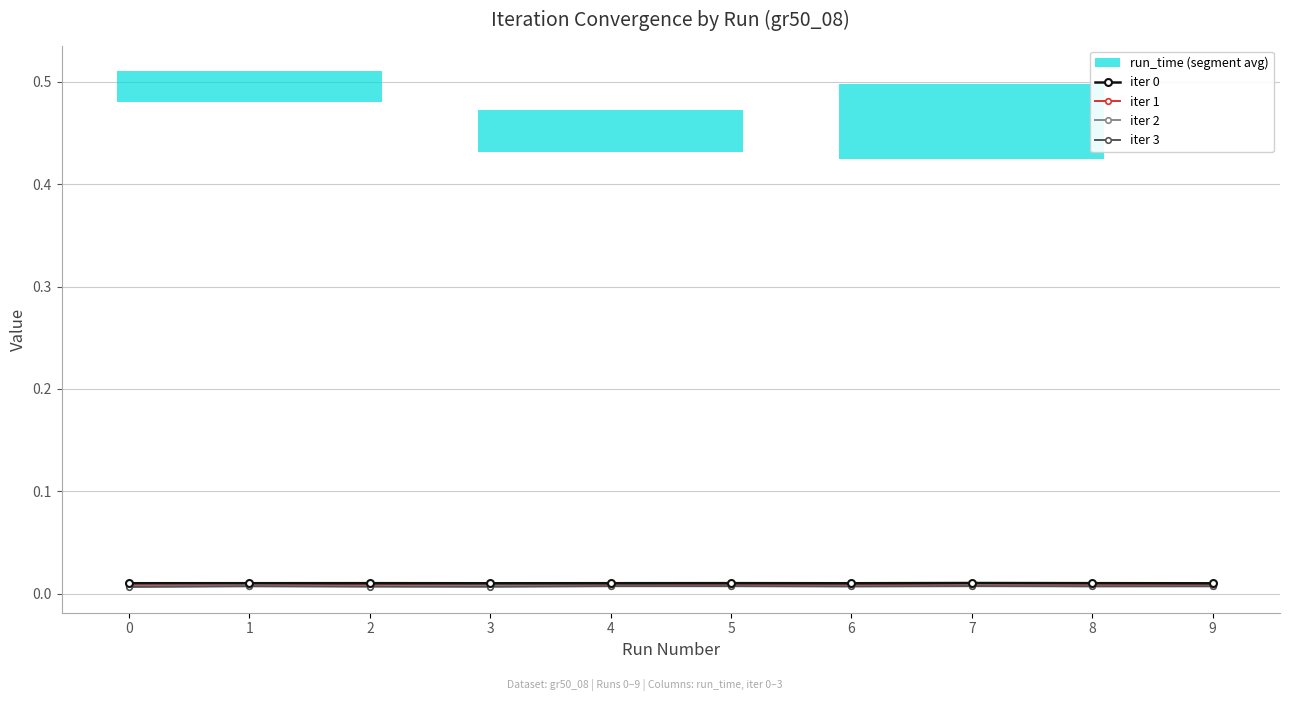

At 8, list the series in order from largest to smallest.

iter 0, iter 1, iter 2, iter 3